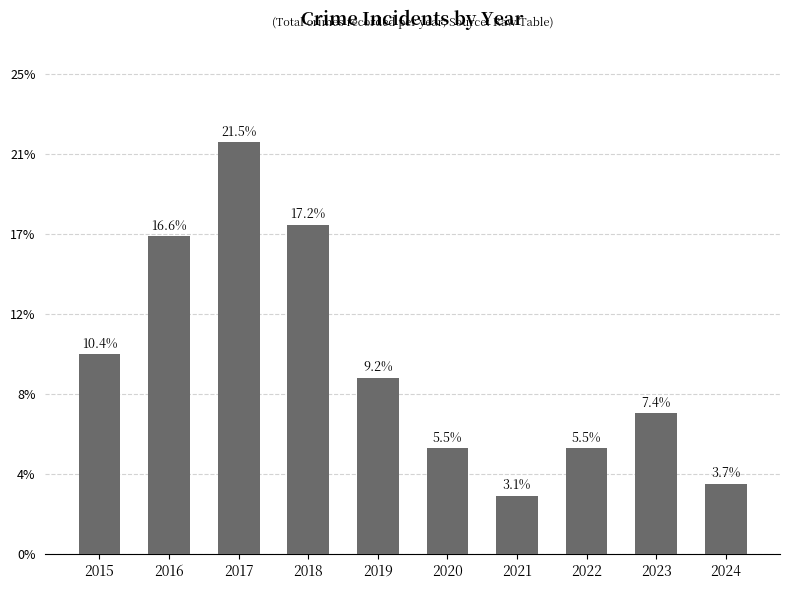

Does the chart contain any negative values?

No